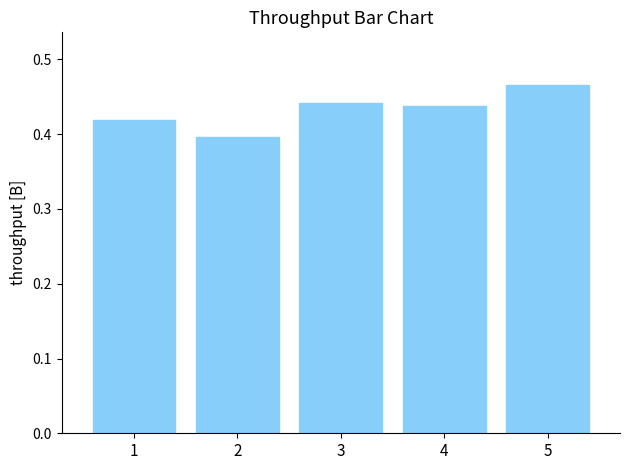

Between 1 and 5, which is larger?

5